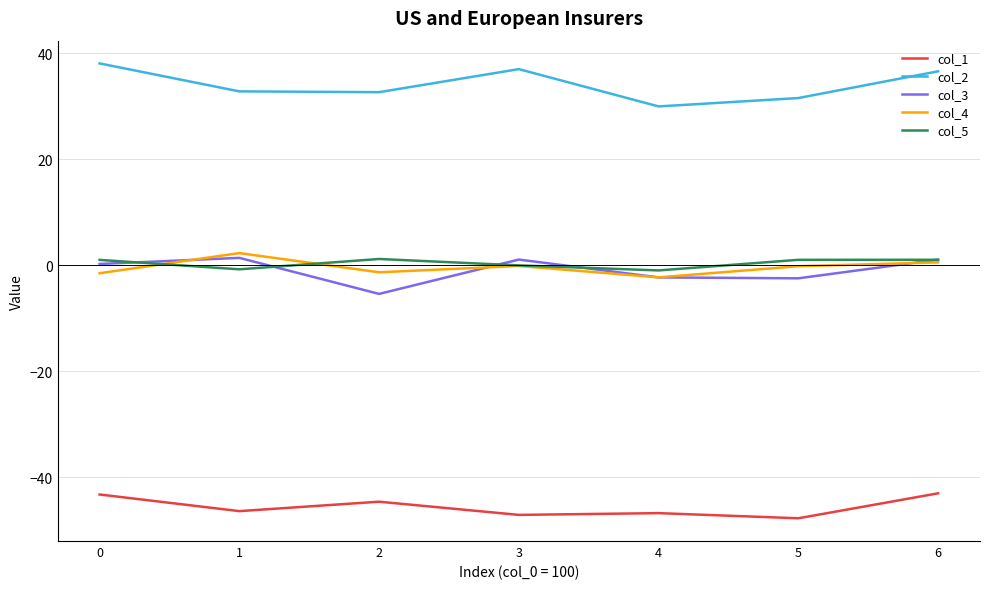

True or false: col_1 and col_4 cross at least once.

False